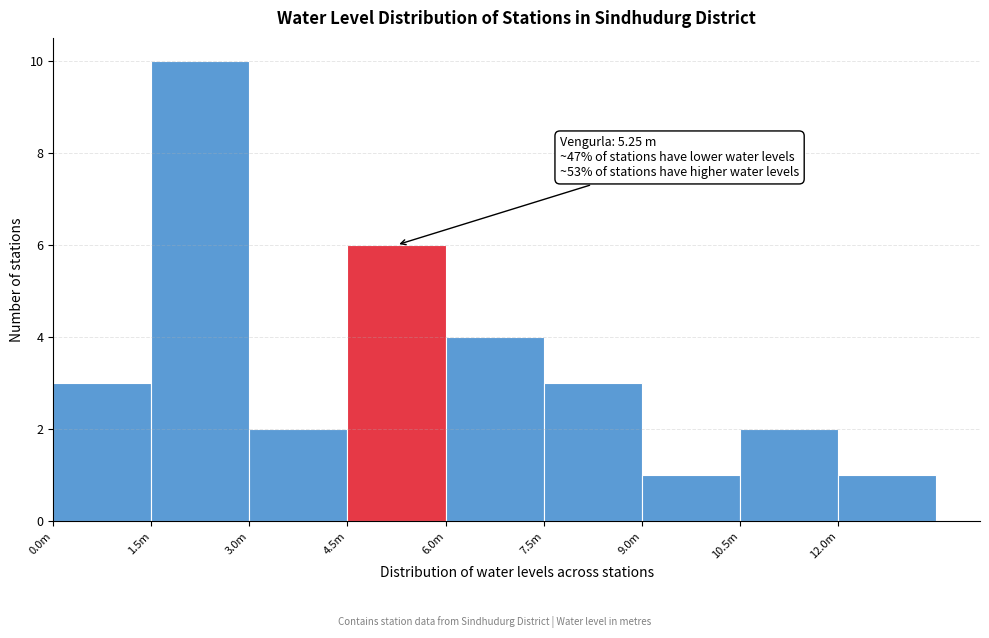

Reading left to right, what are all the values shown in this chart?

3	10	2	6	4	3	1	2	1